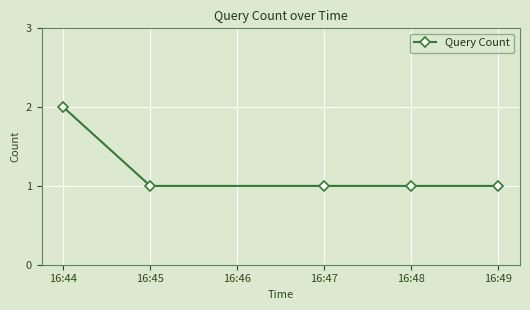

What is the value of the 3rd point from the left?

1